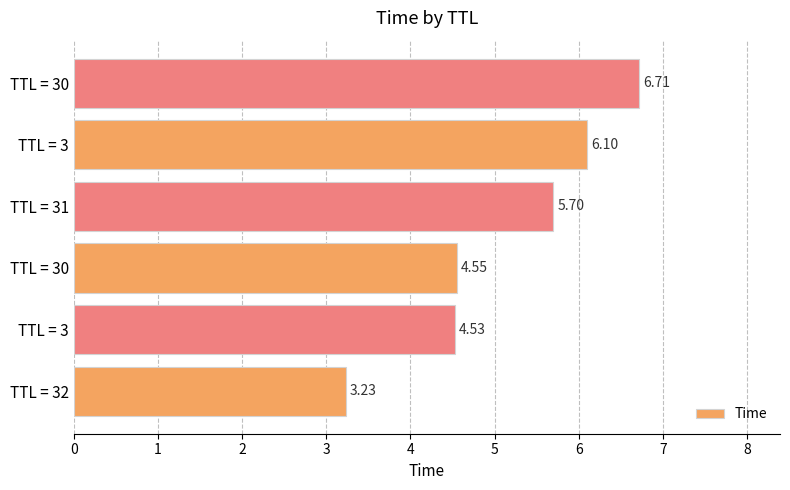

How many series are shown in this chart?

1